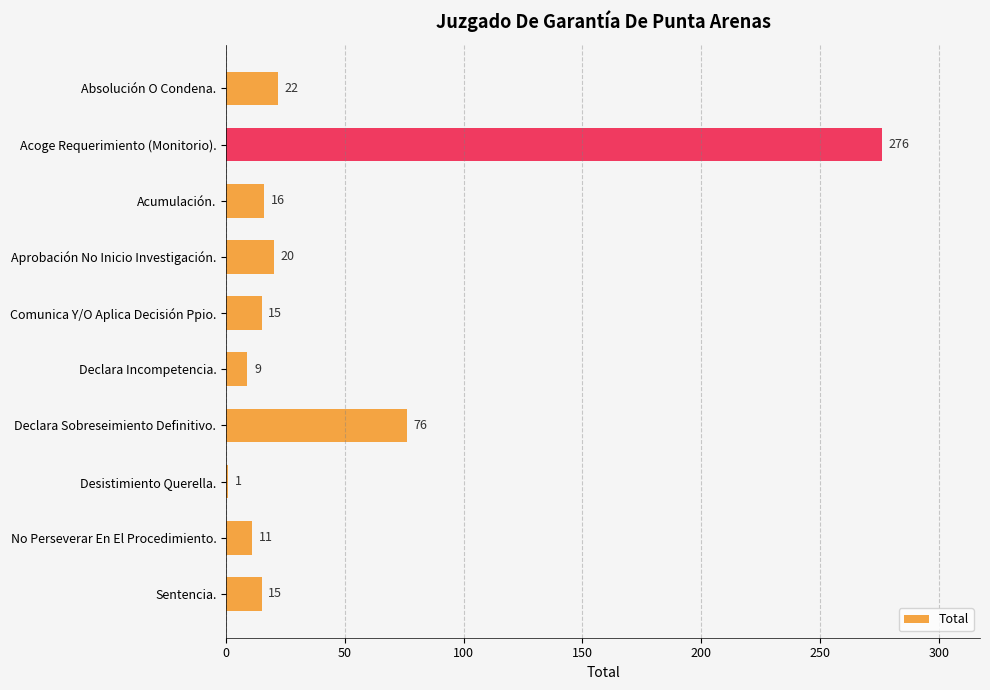

Are the bars horizontal?

Yes